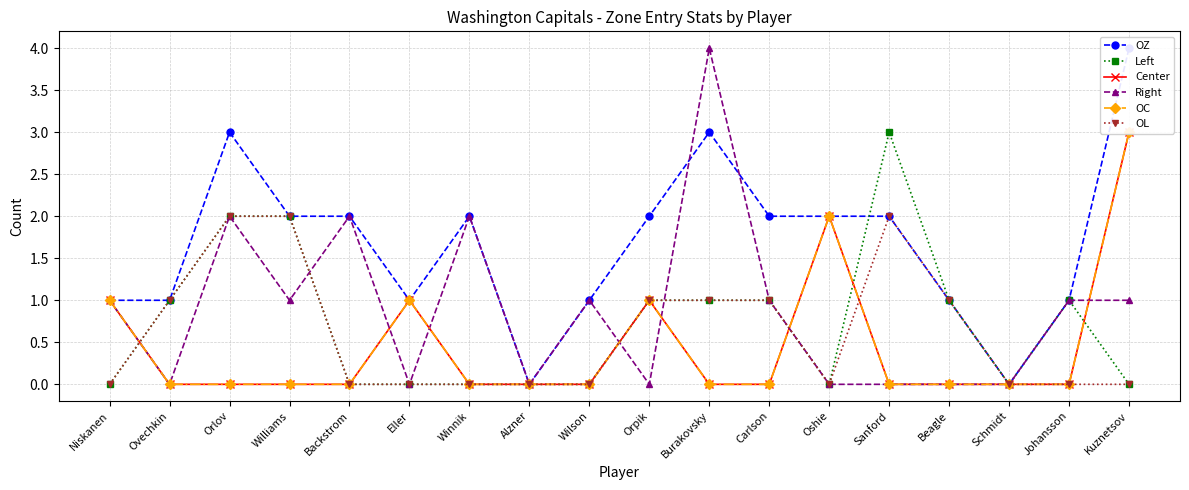

Where is the first local maximum for OC?

Eller